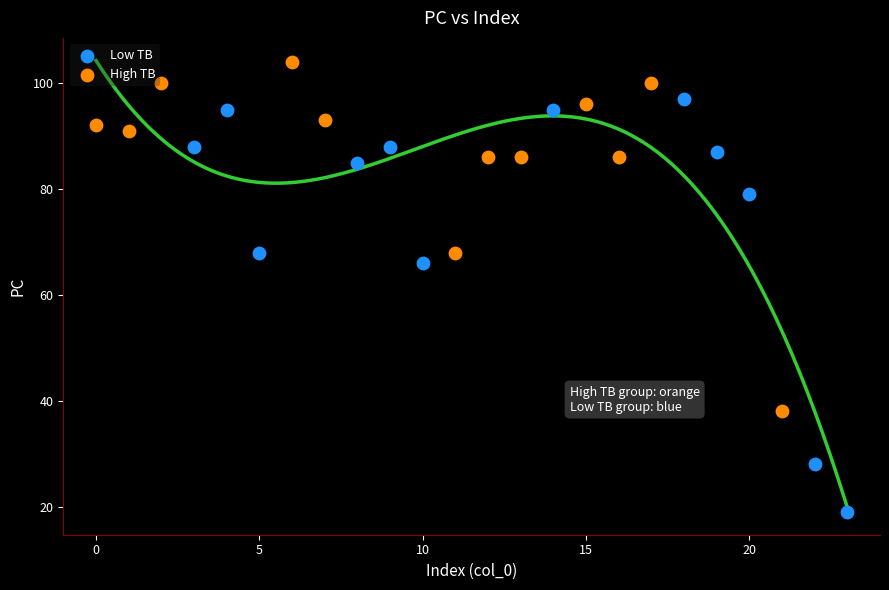

What are all the series names shown in the legend?

Low TB, High TB